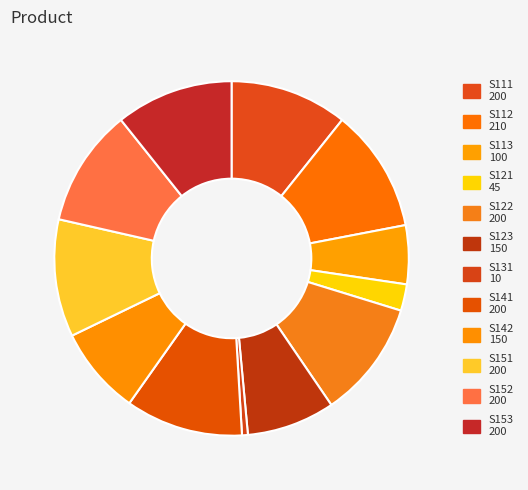

Which category has the biggest portion of the pie?

S112